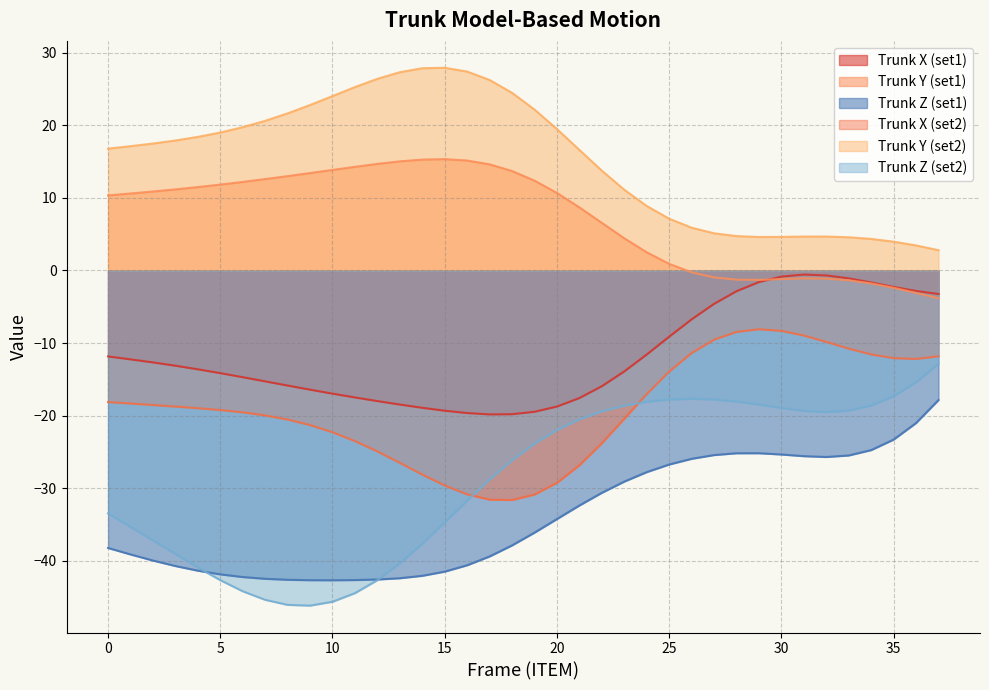

Reading right to left, extract all data points from this chart.

X: 37=-3.2	36=-2.8	35=-2.3	34=-1.7	33=-1.1	32=-0.7	31=-0.6	30=-0.8	29=-1.6	28=-2.9	27=-4.6	26=-6.7	25=-9.1	24=-11.6	23=-13.9	22=-15.9	21=-17.6	20=-18.8	19=-19.5	18=-19.8	17=-19.8	16=-19.6	15=-19.3	14=-18.9	13=-18.5	12=-18.0	11=-17.5	10=-17.0	9=-16.4	8=-15.9	7=-15.3	6=-14.7	5=-14.1	4=-13.6	3=-13.1	2=-12.7	1=-12.2	0=-11.8
Y: 37=-3.8	36=-3.1	35=-2.4	34=-1.8	33=-1.4	32=-1.1	31=-1.1	30=-1.2	29=-1.3	28=-1.3	27=-1.0	26=-0.2	25=0.9	24=2.5	23=4.4	22=6.6	21=8.7	20=10.7	19=12.4	18=13.7	17=14.6	16=15.2	15=15.3	14=15.3	13=15.0	12=14.7	11=14.3	10=13.9	9=13.4	8=13.0	7=12.6	6=12.2	5=11.8	4=11.5	3=11.2	2=10.9	1=10.6	0=10.3
Z: 37=-17.9	36=-21.0	35=-23.3	34=-24.8	33=-25.5	32=-25.7	31=-25.6	30=-25.4	29=-25.2	28=-25.2	27=-25.4	26=-26.0	25=-26.7	24=-27.8	23=-29.1	22=-30.6	21=-32.4	20=-34.3	19=-36.1	18=-37.9	17=-39.4	16=-40.6	15=-41.5	14=-42.1	13=-42.4	12=-42.6	11=-42.7	10=-42.7	9=-42.7	8=-42.6	7=-42.5	6=-42.3	5=-41.9	4=-41.4	3=-40.7	2=-40.0	1=-39.1	0=-38.2
X2: 37=-11.8	36=-12.2	35=-12.1	34=-11.6	33=-10.8	32=-9.8	31=-9.0	30=-8.3	29=-8.1	28=-8.5	27=-9.5	26=-11.4	25=-13.9	24=-17.0	23=-20.4	22=-23.8	21=-26.8	20=-29.3	19=-30.9	18=-31.6	17=-31.6	16=-30.9	15=-29.6	14=-28.1	13=-26.5	12=-24.9	11=-23.5	10=-22.3	9=-21.3	8=-20.5	7=-20.0	6=-19.5	5=-19.2	4=-19.0	3=-18.8	2=-18.5	1=-18.3	0=-18.1
Y2: 37=2.8	36=3.5	35=4.0	34=4.3	33=4.6	32=4.7	31=4.7	30=4.6	29=4.6	28=4.7	27=5.1	26=5.9	25=7.1	24=8.9	23=11.1	22=13.8	21=16.6	20=19.5	19=22.2	18=24.5	17=26.3	16=27.4	15=27.9	14=27.9	13=27.3	12=26.4	11=25.3	10=24.0	9=22.8	8=21.7	7=20.6	6=19.8	5=19.0	4=18.4	3=17.9	2=17.5	1=17.1	0=16.8
Z2: 37=-12.9	36=-15.4	35=-17.3	34=-18.6	33=-19.3	32=-19.5	31=-19.3	30=-18.9	29=-18.5	28=-18.1	27=-17.8	26=-17.7	25=-17.8	24=-18.1	23=-18.6	22=-19.4	21=-20.5	20=-22.0	19=-23.9	18=-26.2	17=-28.8	16=-31.7	15=-34.7	14=-37.7	13=-40.4	12=-42.7	11=-44.5	10=-45.7	9=-46.2	8=-46.1	7=-45.4	6=-44.2	5=-42.7	4=-40.9	3=-39.1	2=-37.2	1=-35.3	0=-33.5